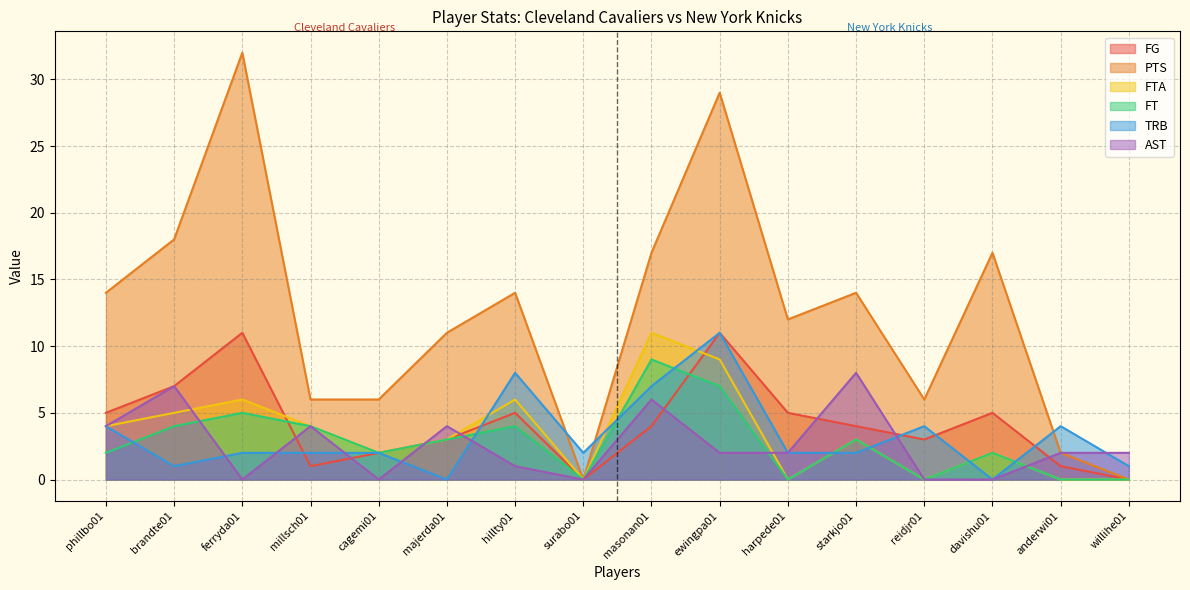

What are all the series names shown in the legend?

FG, PTS, FTA, FT, TRB, AST